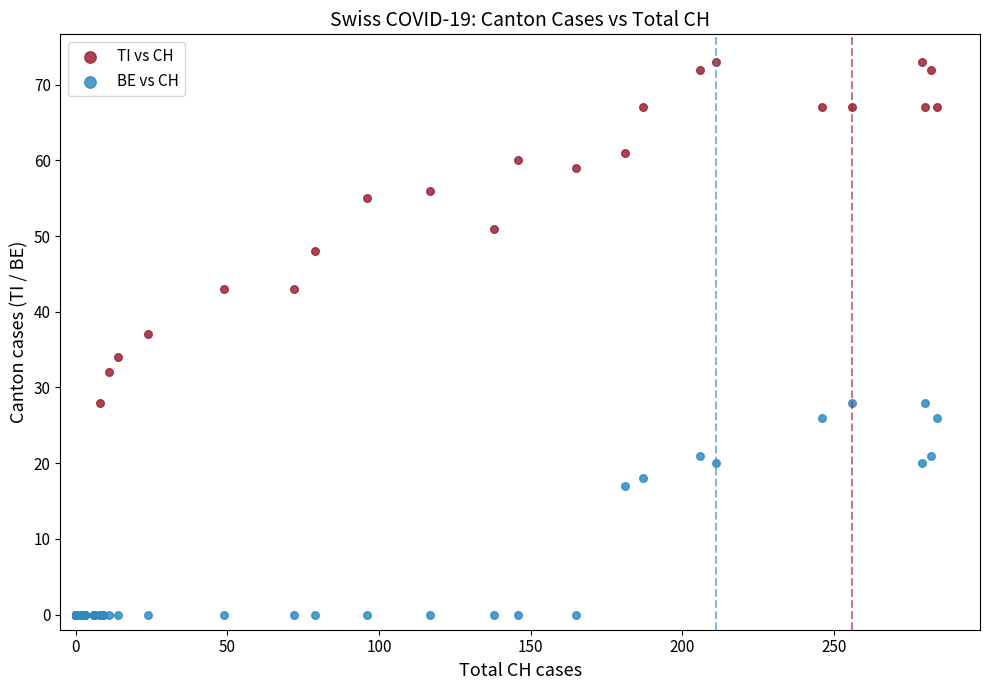

Across all series, what Y value is closest to 36?

37